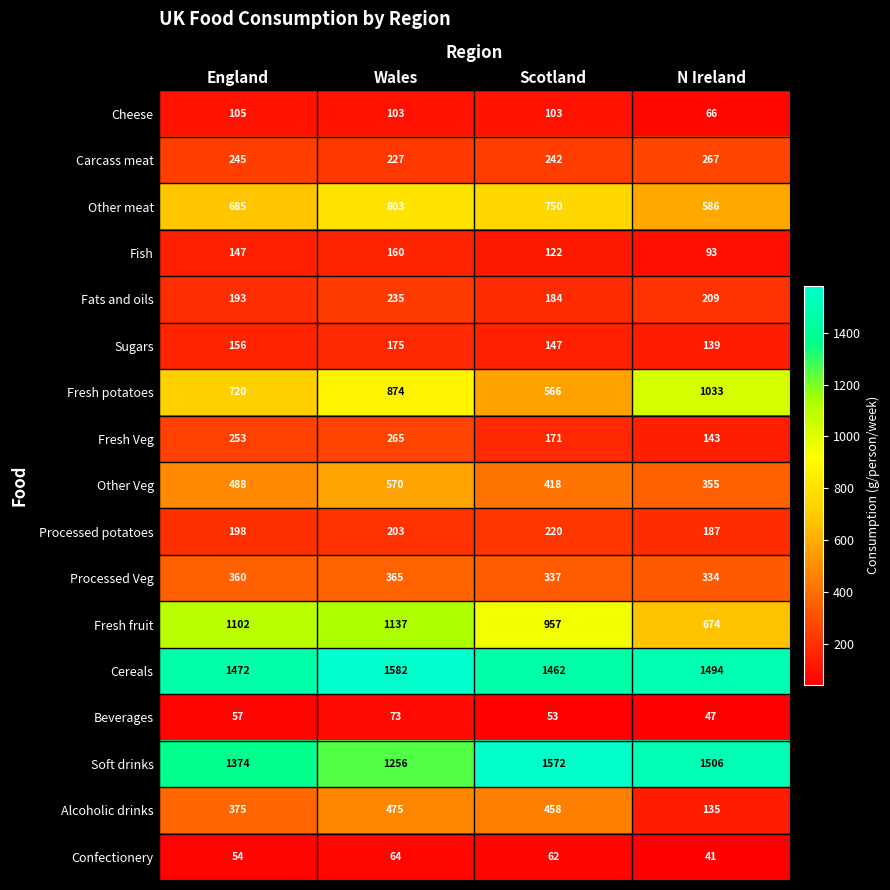

Rank the series at Scotland from lowest to highest value.

Beverages, Confectionery, Cheese, Fish, Sugars, Fresh Veg, Fats and oils, Processed potatoes, Carcass meat, Processed Veg, Other Veg, Alcoholic drinks, Fresh potatoes, Other meat, Fresh fruit, Cereals, Soft drinks